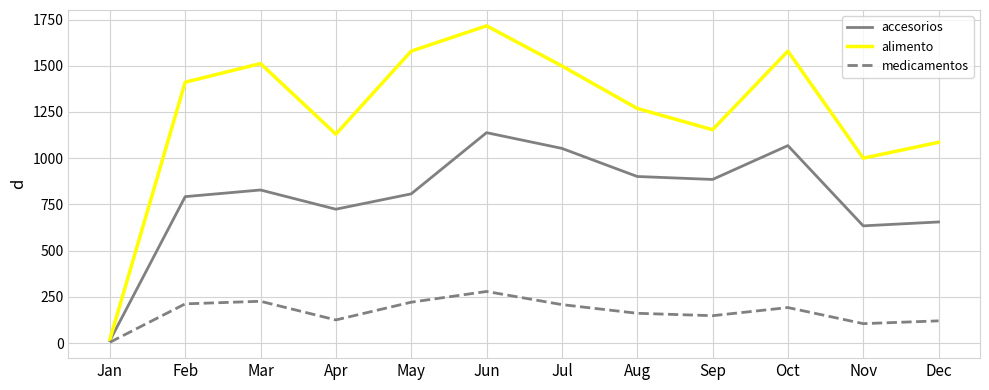

What is the approximate value of accesorios at Mar?

828